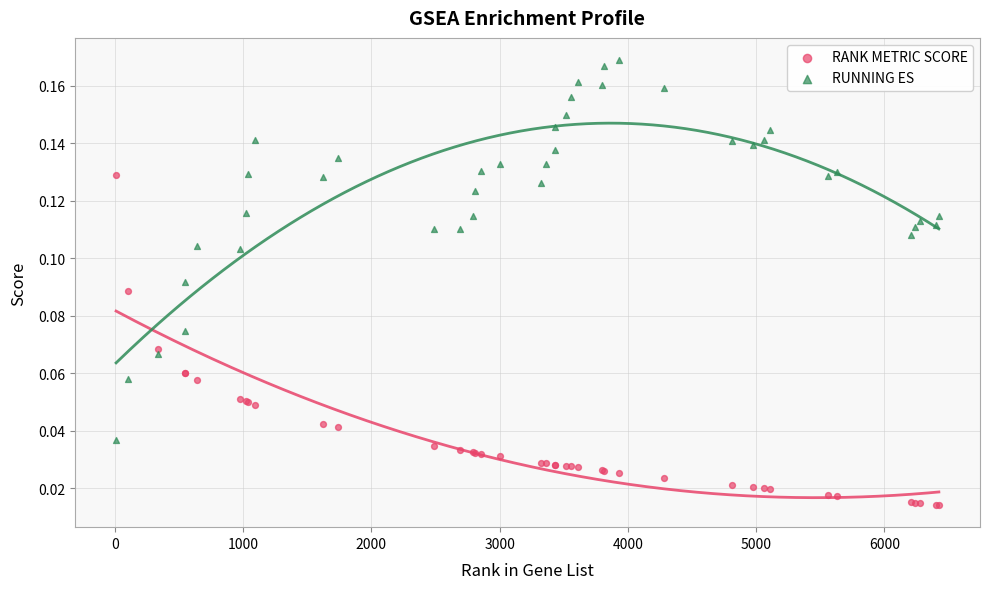

Which series reaches the maximum Y coordinate?

RUNNING ES